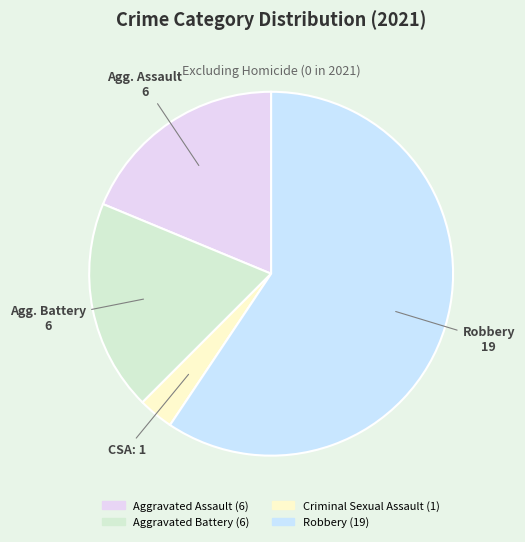

What is the ratio of the value at Criminal Sexual Assault to the value at Aggravated Battery?

0.2